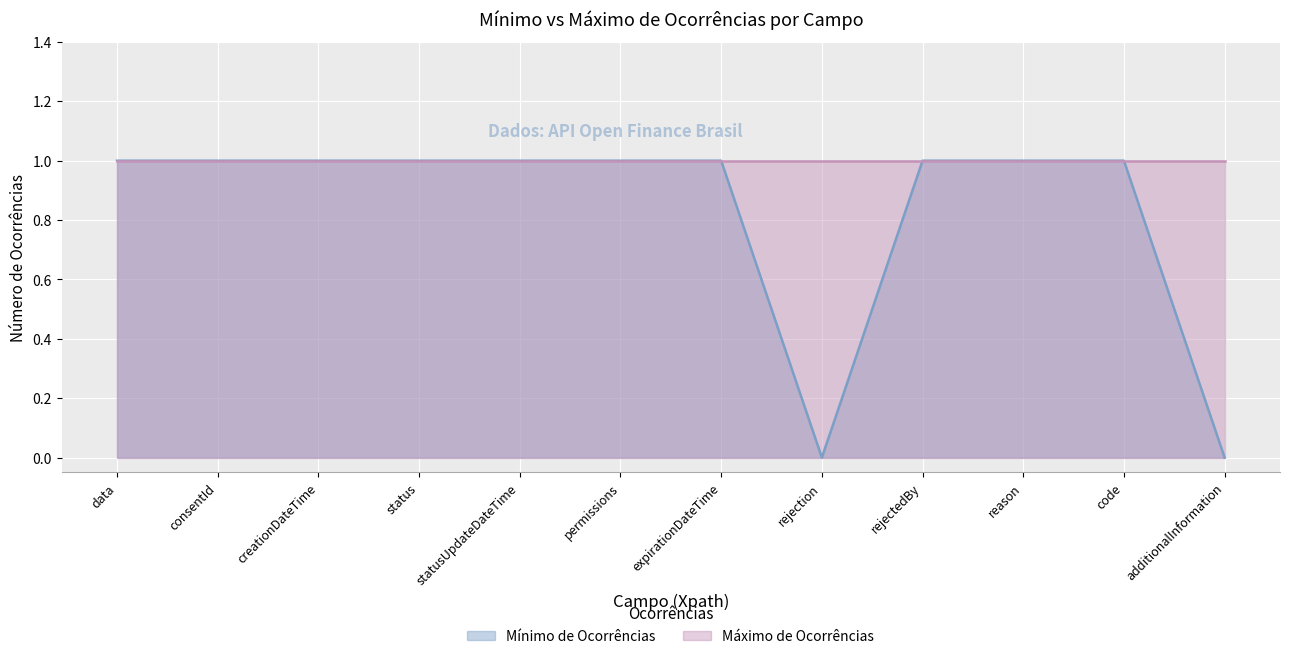

Reading left to right, list all the values displayed in this chart.

1	1	1	1	1	1	1	0	1	1	1	0